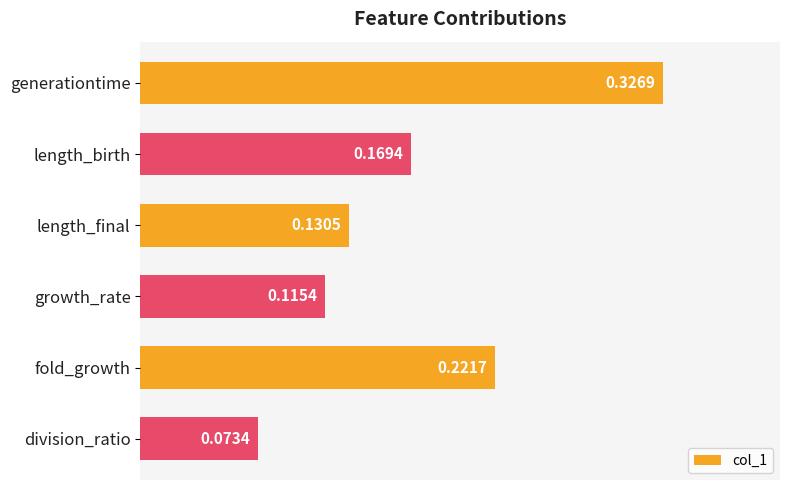

At which category does the chart reach its minimum across all series?

division_ratio